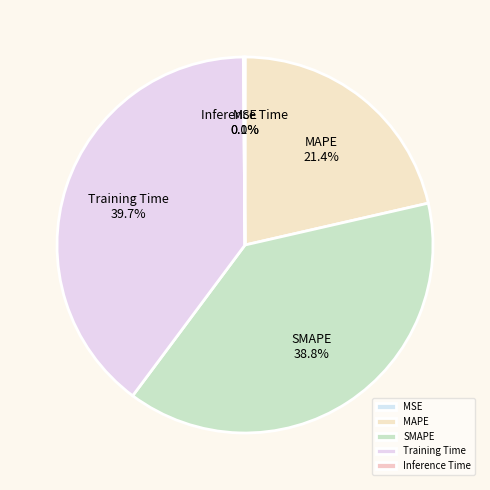

Which slice is the largest?

Training Time